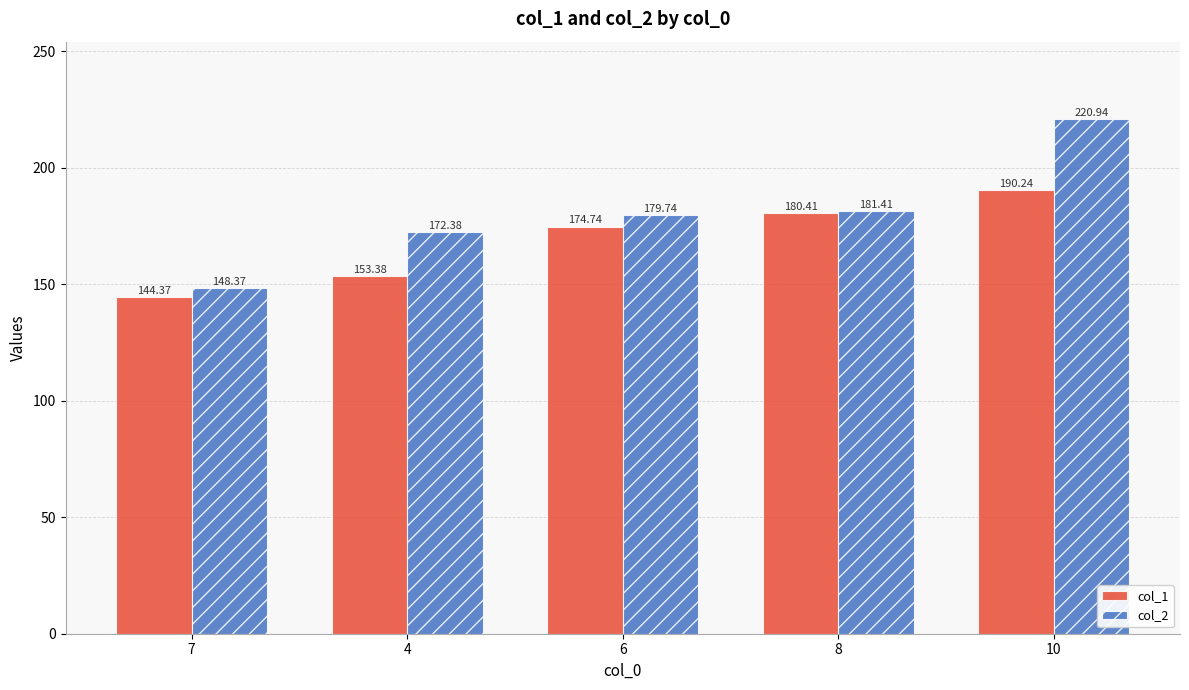

Reading left to right, extract all data points from this chart.

col_1: 144.4	153.4	174.7	180.4	190.2
col_2: 148.4	172.4	179.7	181.4	220.9